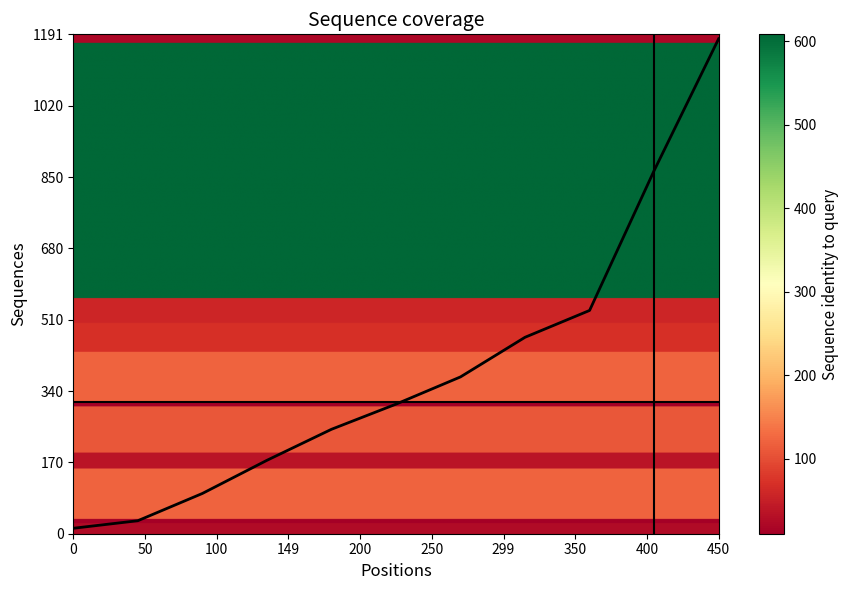

What is the difference between the maximum and minimum values?

1167.5